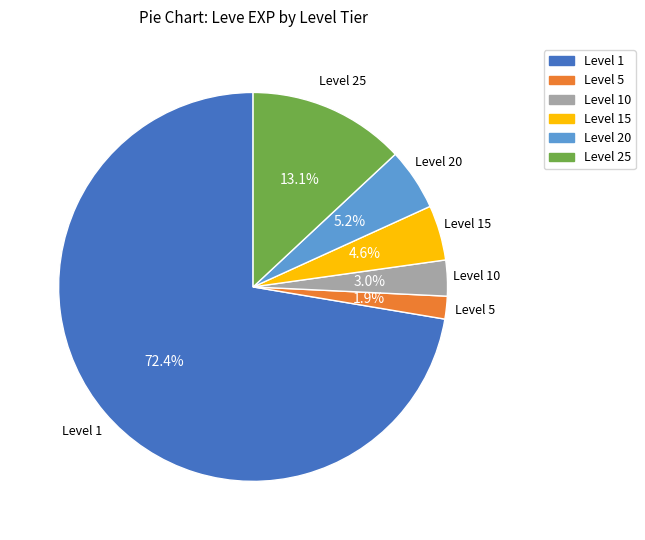

Does any single category account for the majority?

Yes